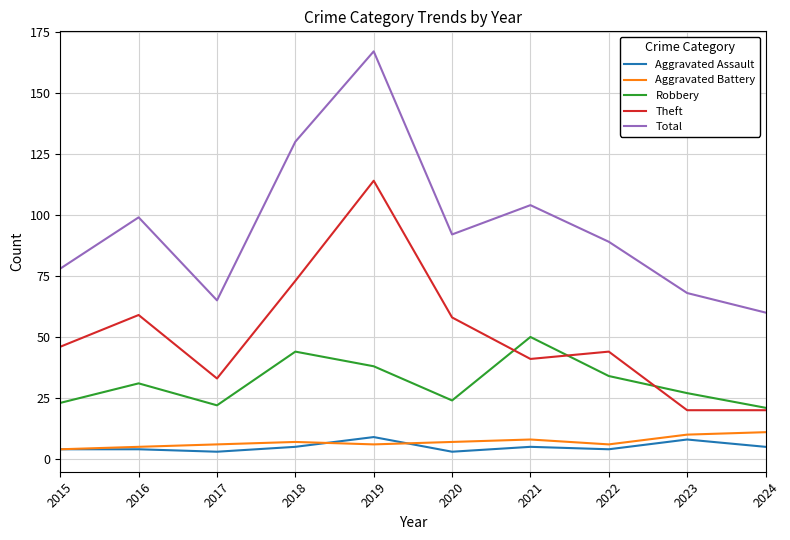

What is the sum of all Robbery values?

314